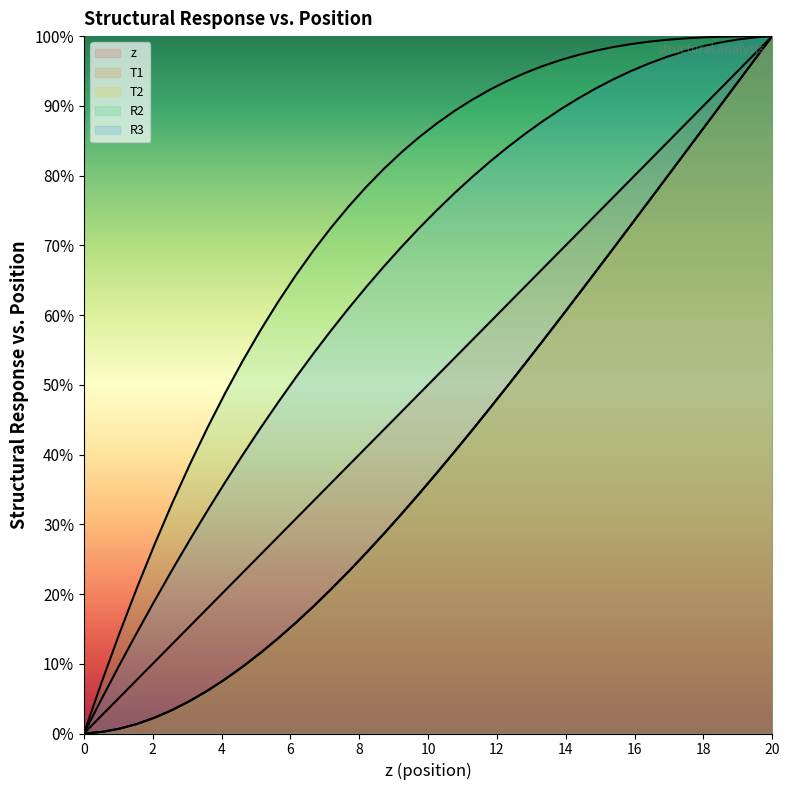

True or false: z has more than 1 interior local peaks.

False